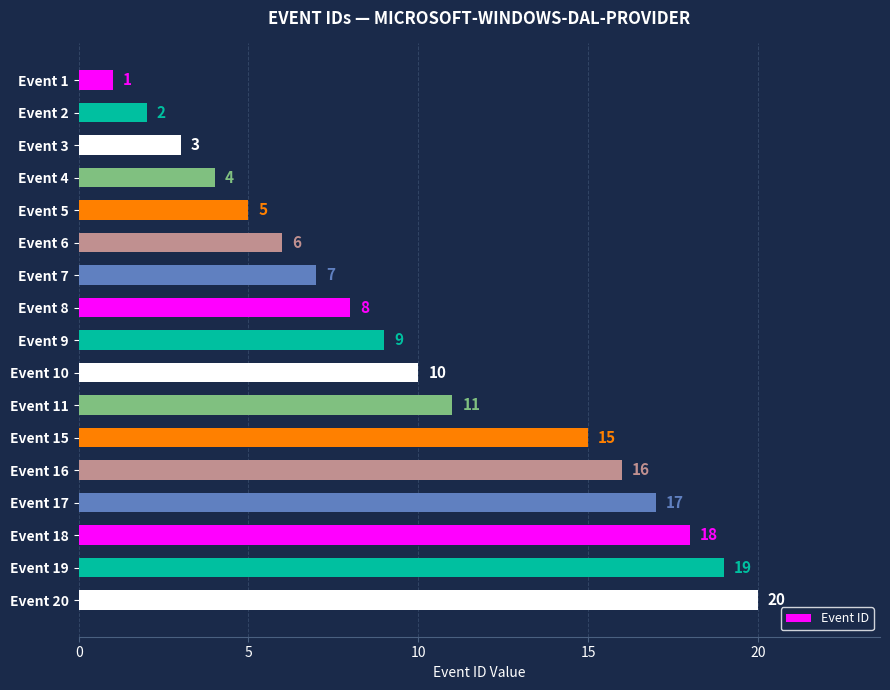

What is the change in value from Event 6 to Event 9?

+3